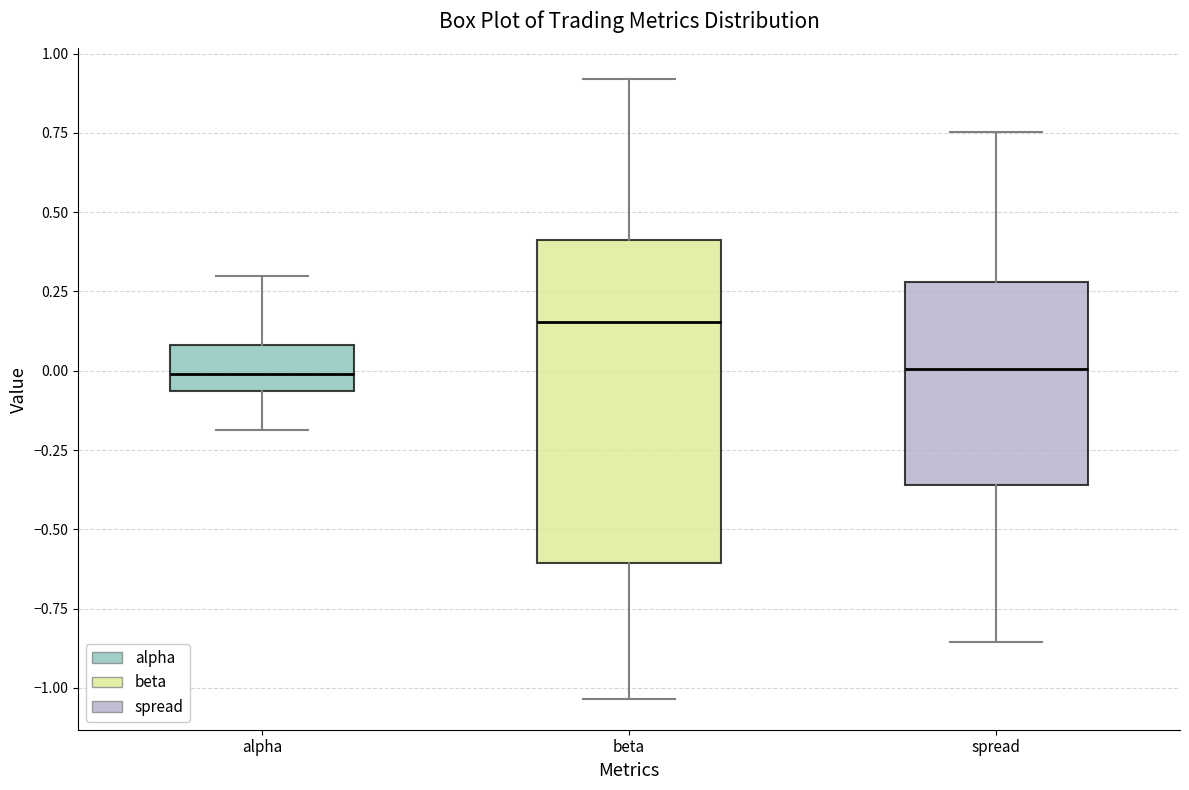

Comparing the boxes themselves (not the whiskers), which one is the tallest?

beta